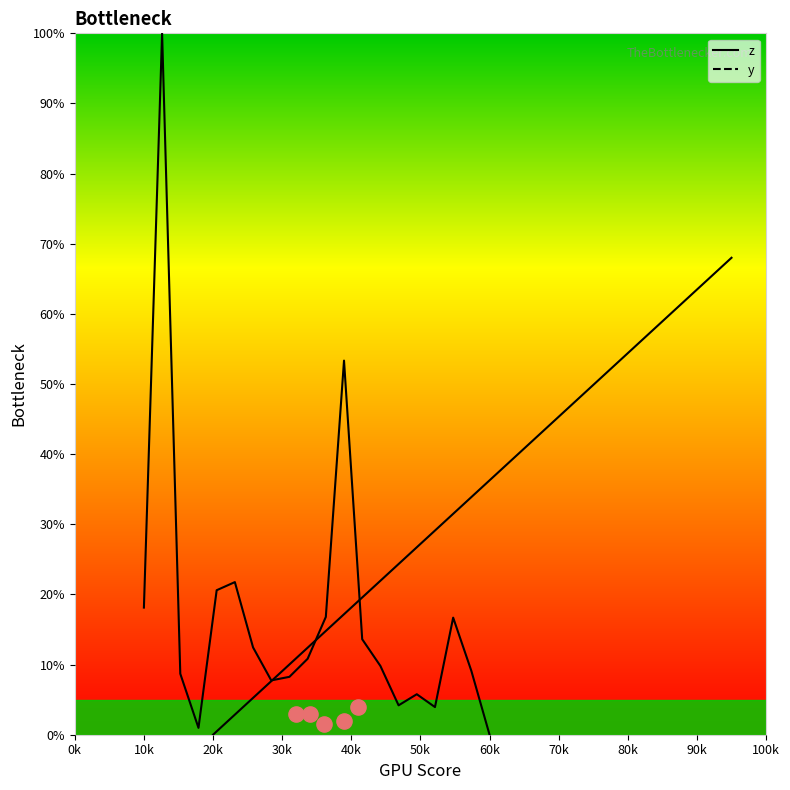

Which series has the widest spread of Y values?

z